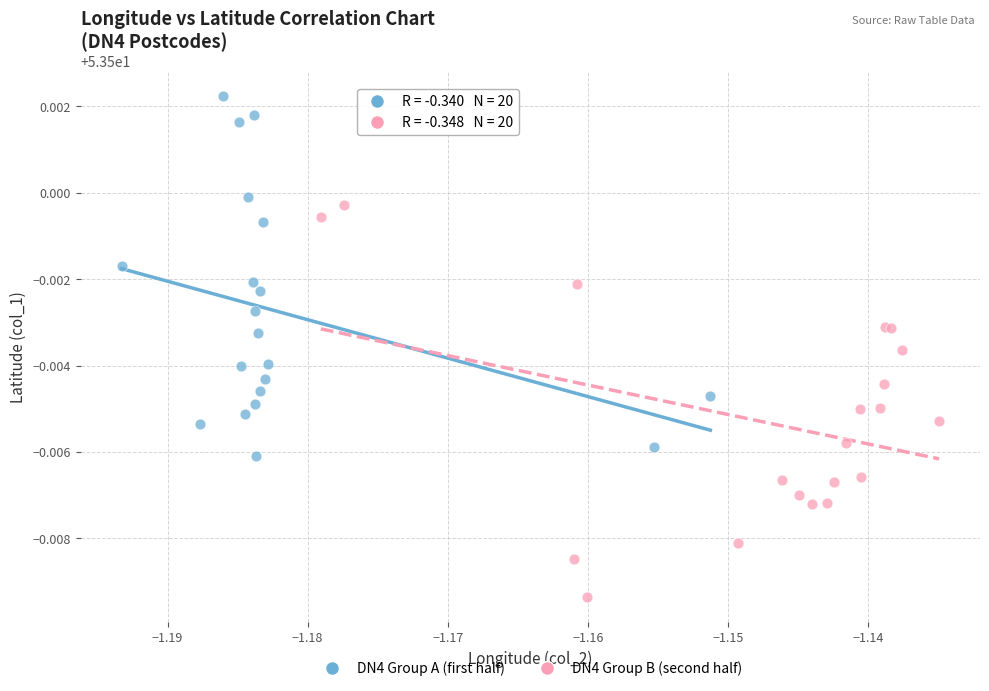

Which series has the largest Y range (max minus min)?

DN4 Group B (second half)